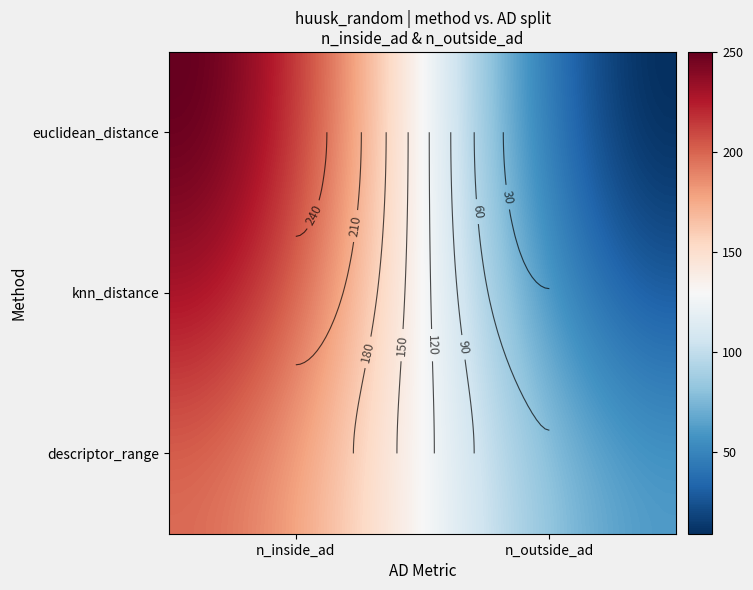

What is the difference between the highest and lowest values at n_inside_ad?

52